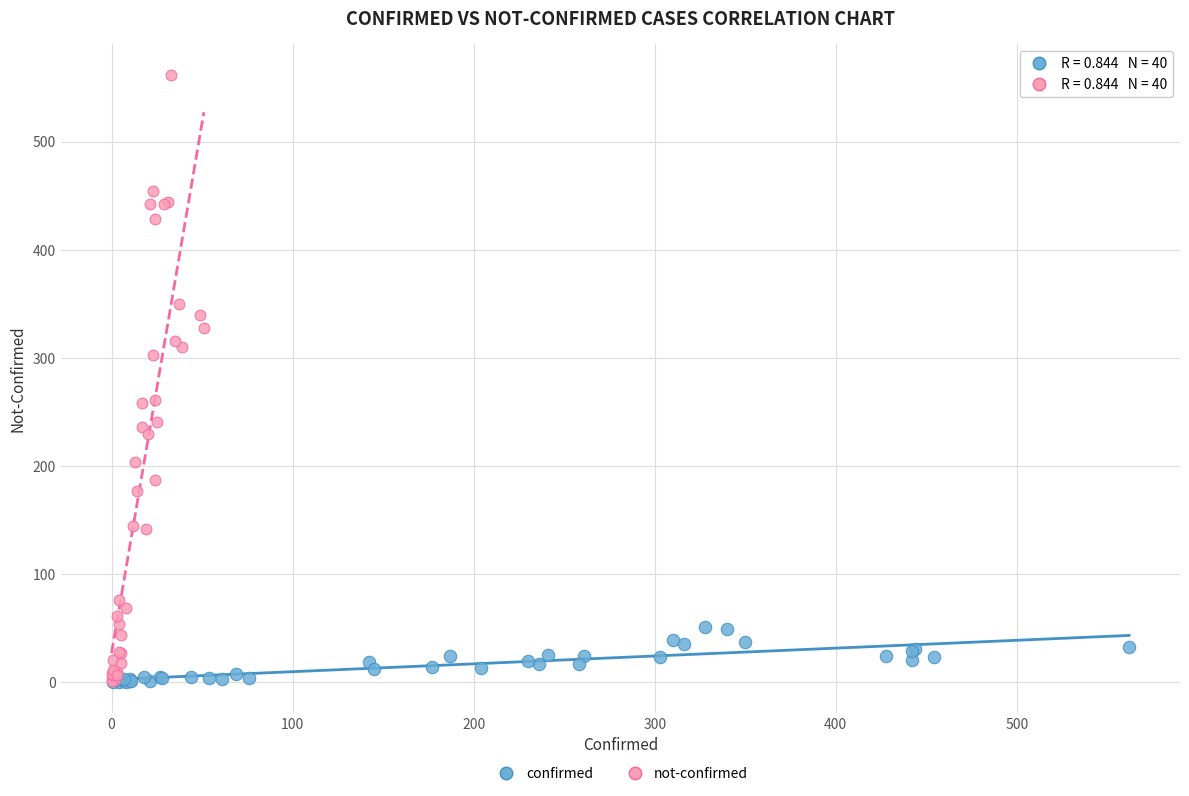

Which series has the largest Y range (max minus min)?

not-confirmed